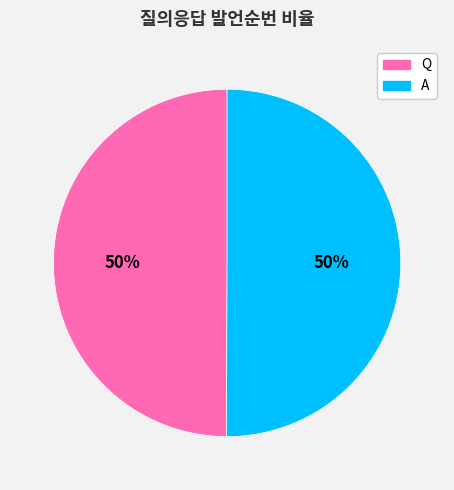

Is the sum of A and Q greater than half?

Yes